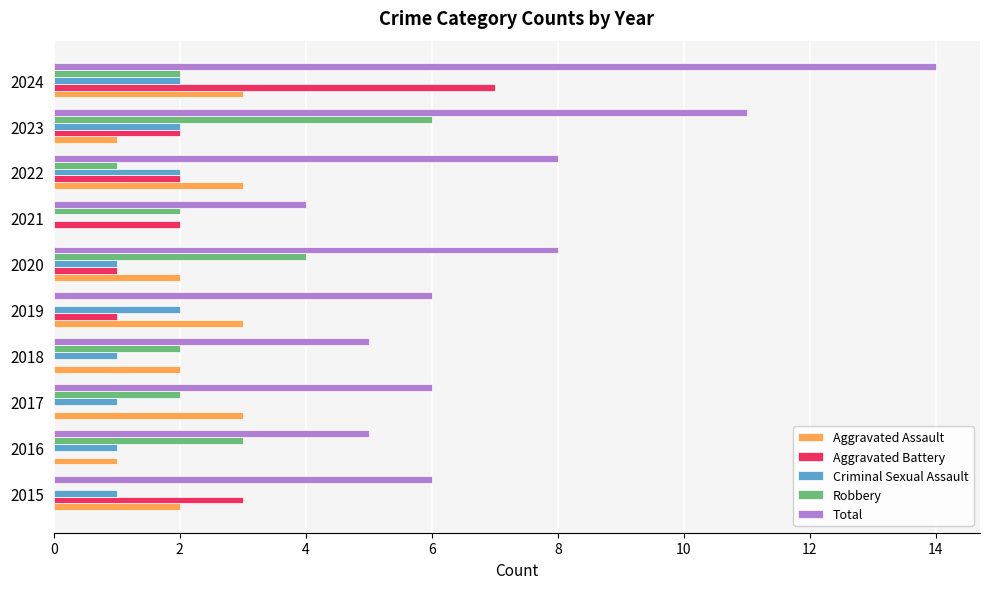

Which series changed the most between 2018 and 2023?

Total